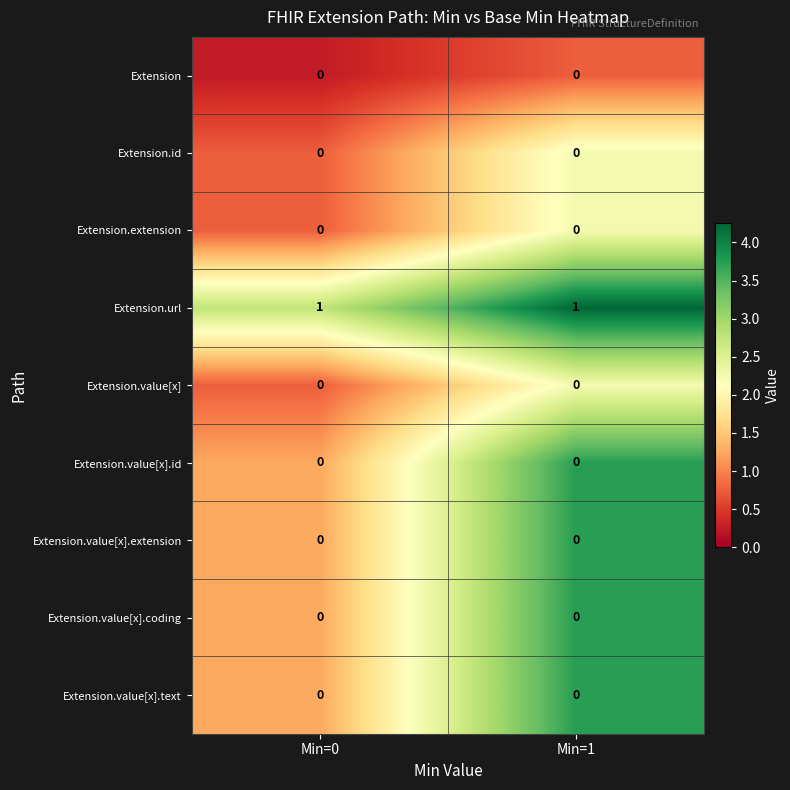

Is it true that Extension equals 0 at Min=0?

True